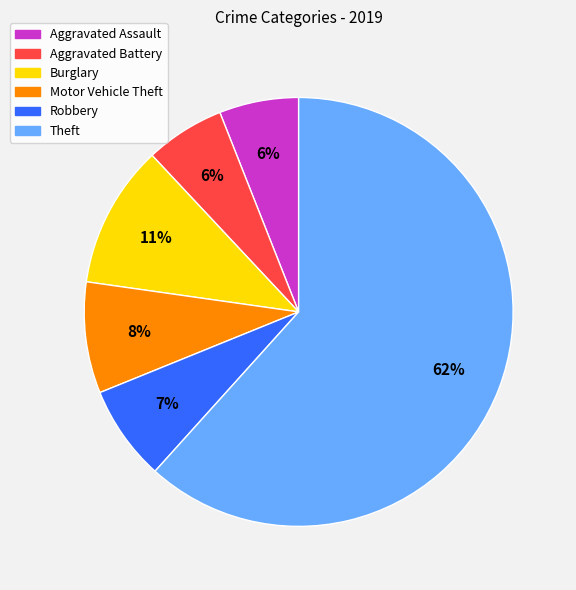

Which category has the biggest portion of the pie?

Theft